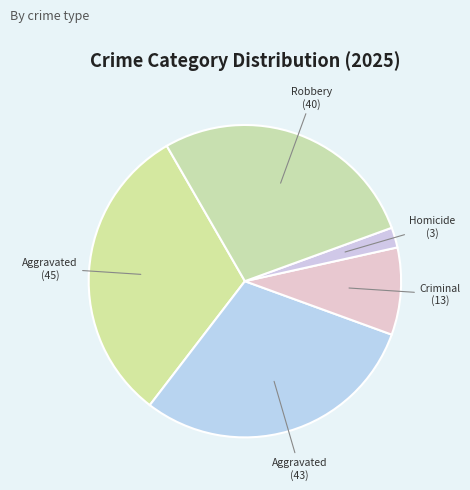

Count the number of slices in the pie.

5